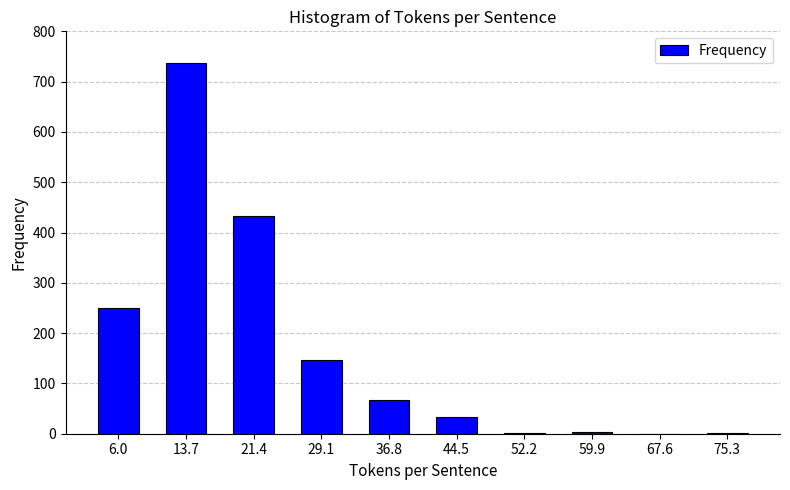

Where does the data first go above 68?

6.0